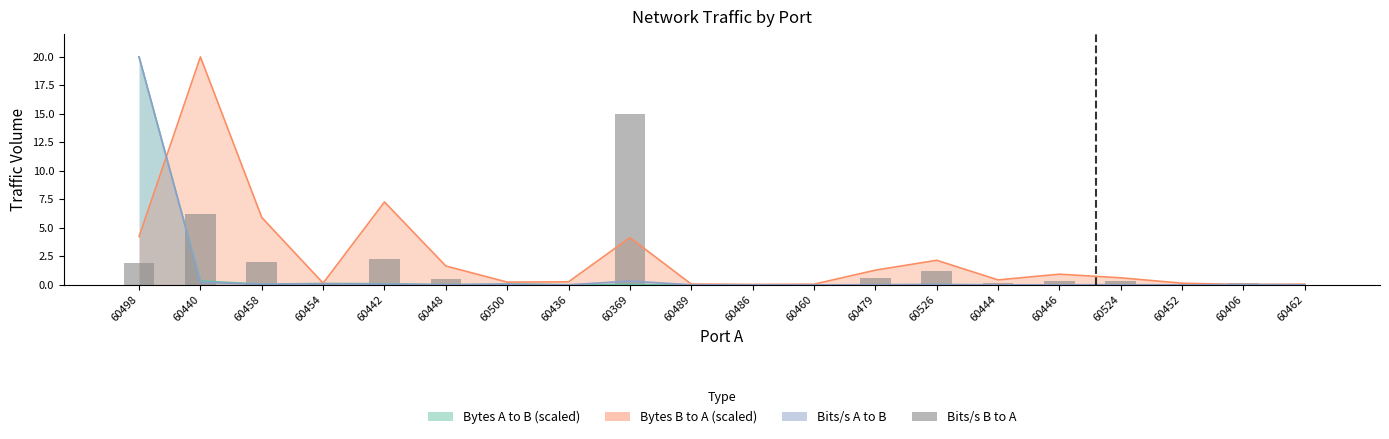

Reading right to left, what are all the values shown in this chart?

0.0	0.1	0.0	0.4	0.3	0.1	1.2	0.6	0.0	0.0	0.0	15.0	0.1	0.1	0.5	2.3	0.1	2.1	6.2	1.9